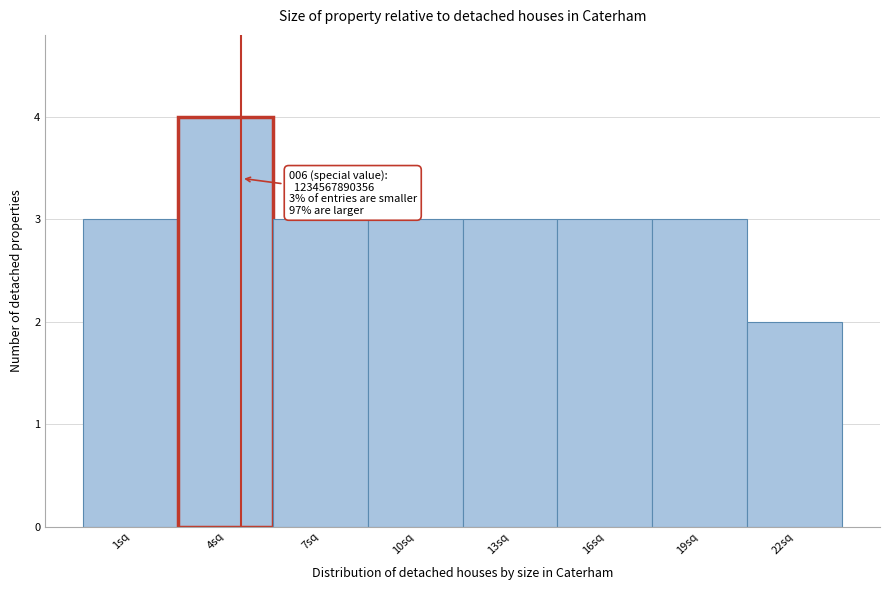

Reading left to right, transcribe all the data shown in this chart.

1sq=3	4sq=4	7sq=3	10sq=3	13sq=3	16sq=3	19sq=3	22sq=2